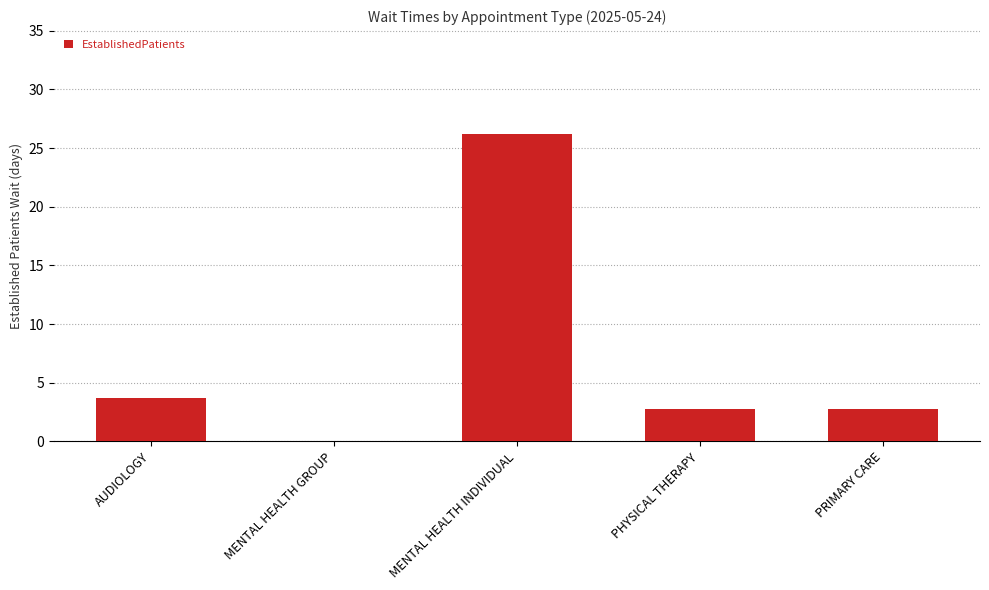

What is the maximum value shown in the chart?

26.2